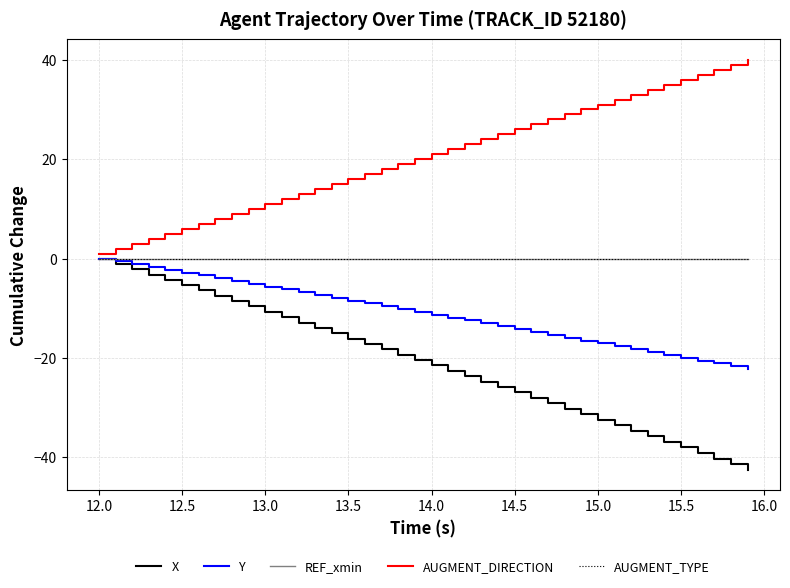

What is the difference between the second highest and minimum values in the X series?

41.4